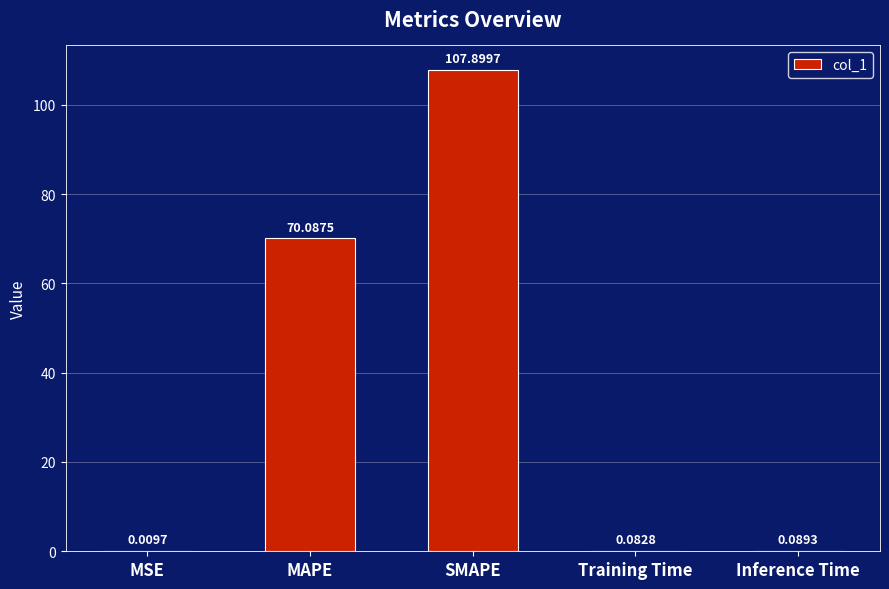

What is the average value?

35.6